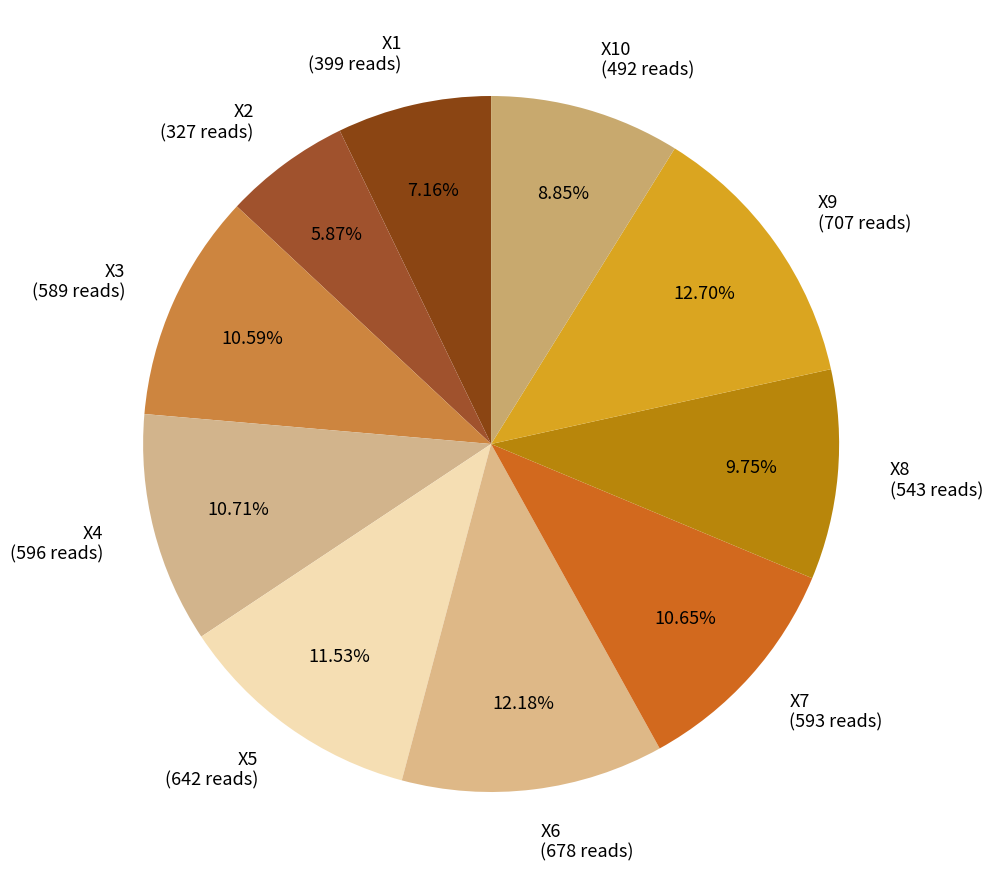

How many segments does this pie chart have?

10